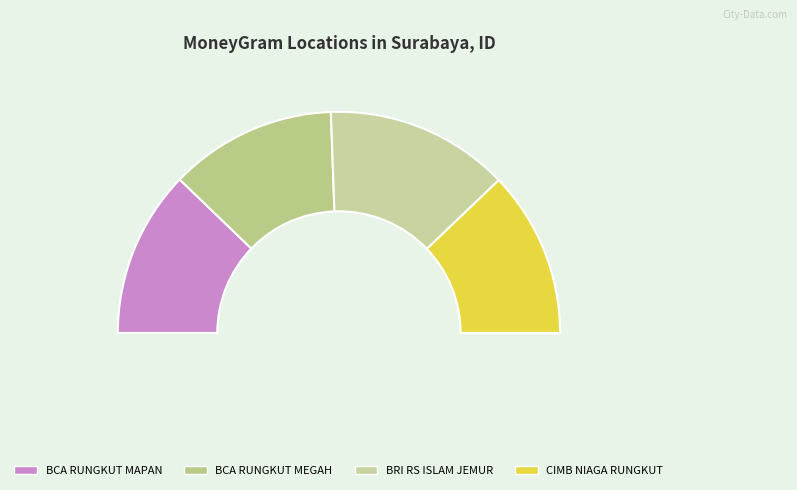

Between BCA - RUNGKUT MAPAN and BCA - RUNGKUT MEGAH, which is larger?

BCA - RUNGKUT MEGAH